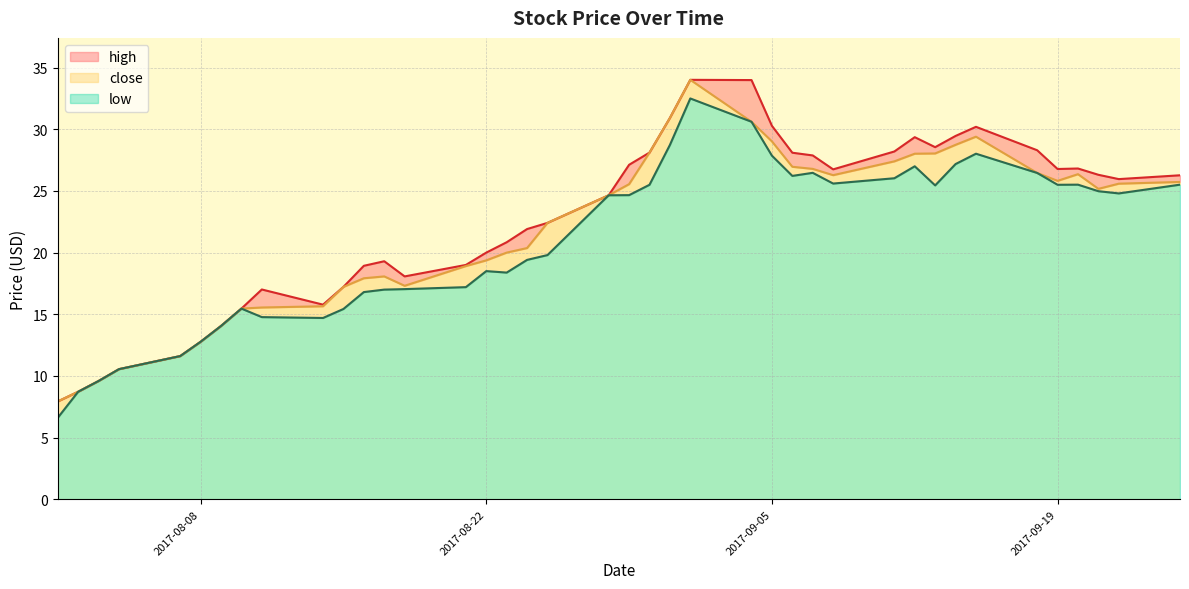

What is the minimum value for low?

6.6